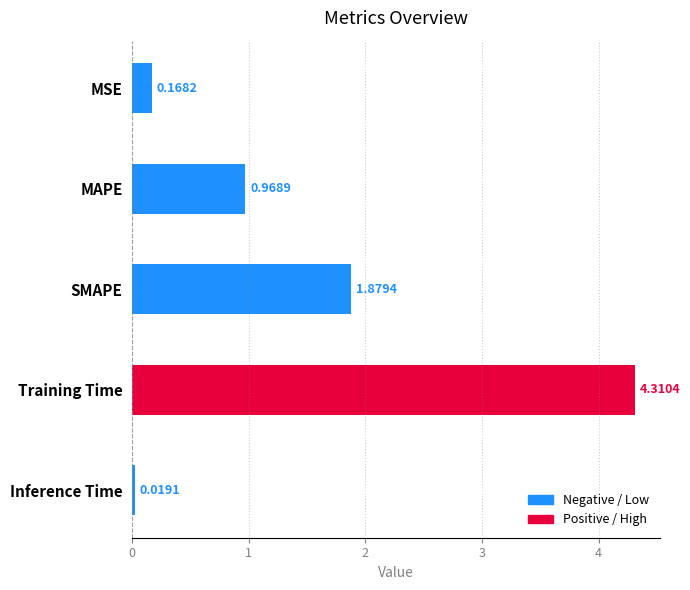

List the labels in order of value, largest first.

Training Time, SMAPE, MAPE, MSE, Inference Time